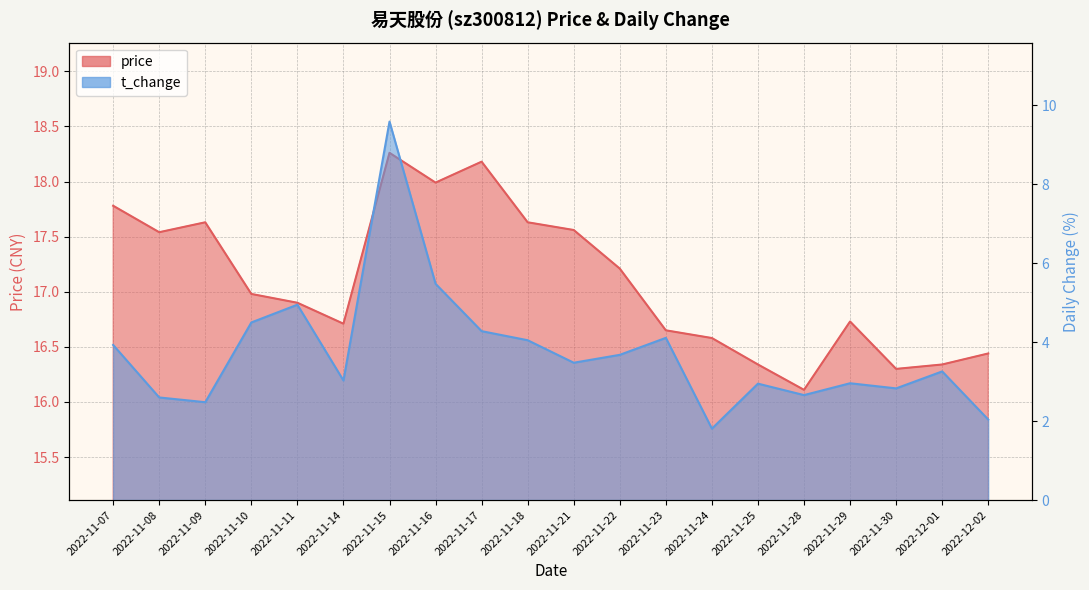

Reading left to right, transcribe all the data shown in this chart.

price: 17.8	17.5	17.6	17.0	16.9	16.7	18.3	18.0	18.2	17.6	17.6	17.2	16.6	16.6	16.3	16.1	16.7	16.3	16.3	16.4
t_change: 3.9	2.6	2.5	4.5	5.0	3.0	9.6	5.5	4.3	4.0	3.5	3.7	4.1	1.8	3.0	2.7	3.0	2.8	3.3	2.0